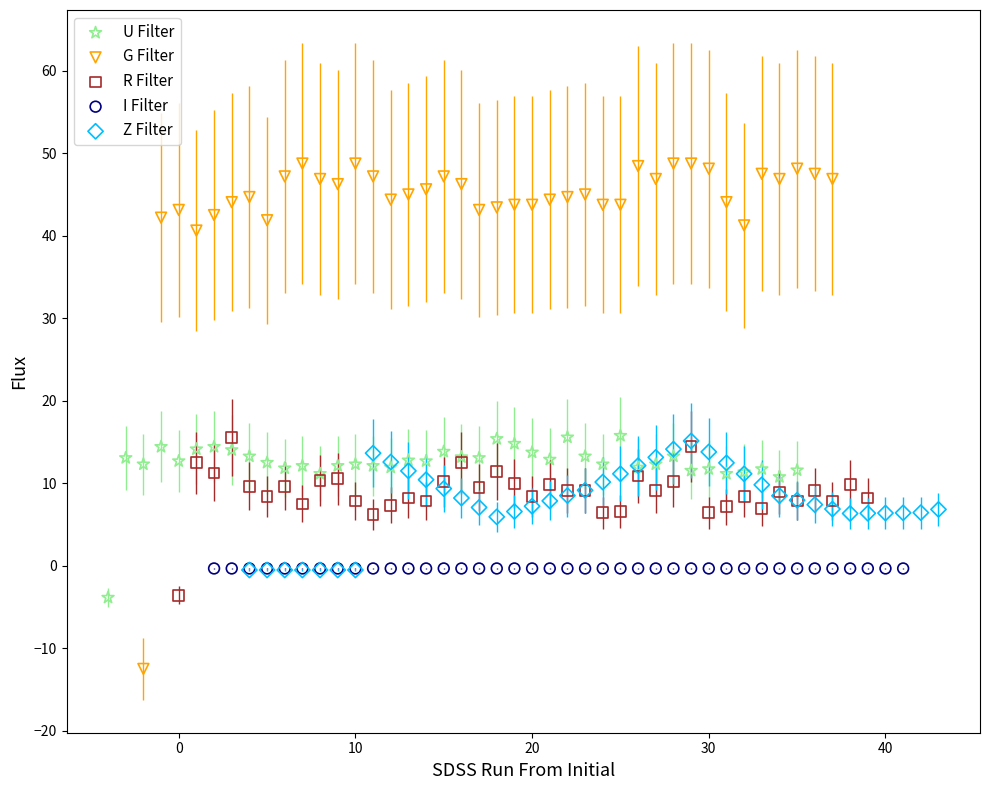

What are all the series names shown in the legend?

U Filter, G Filter, R Filter, I Filter, Z Filter